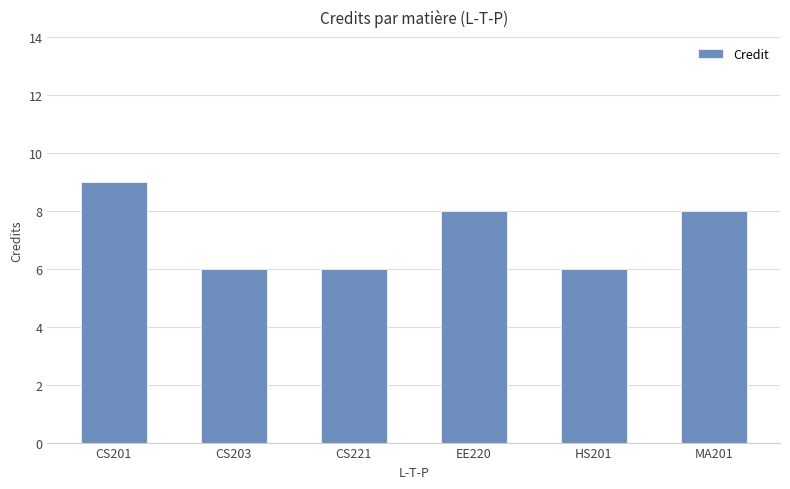

What is the sum of all values?

43